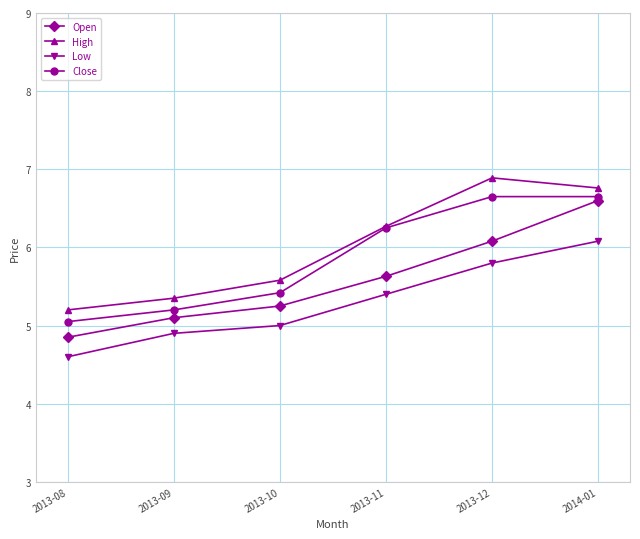

Which label corresponds to the smallest value in the chart?

2013-08